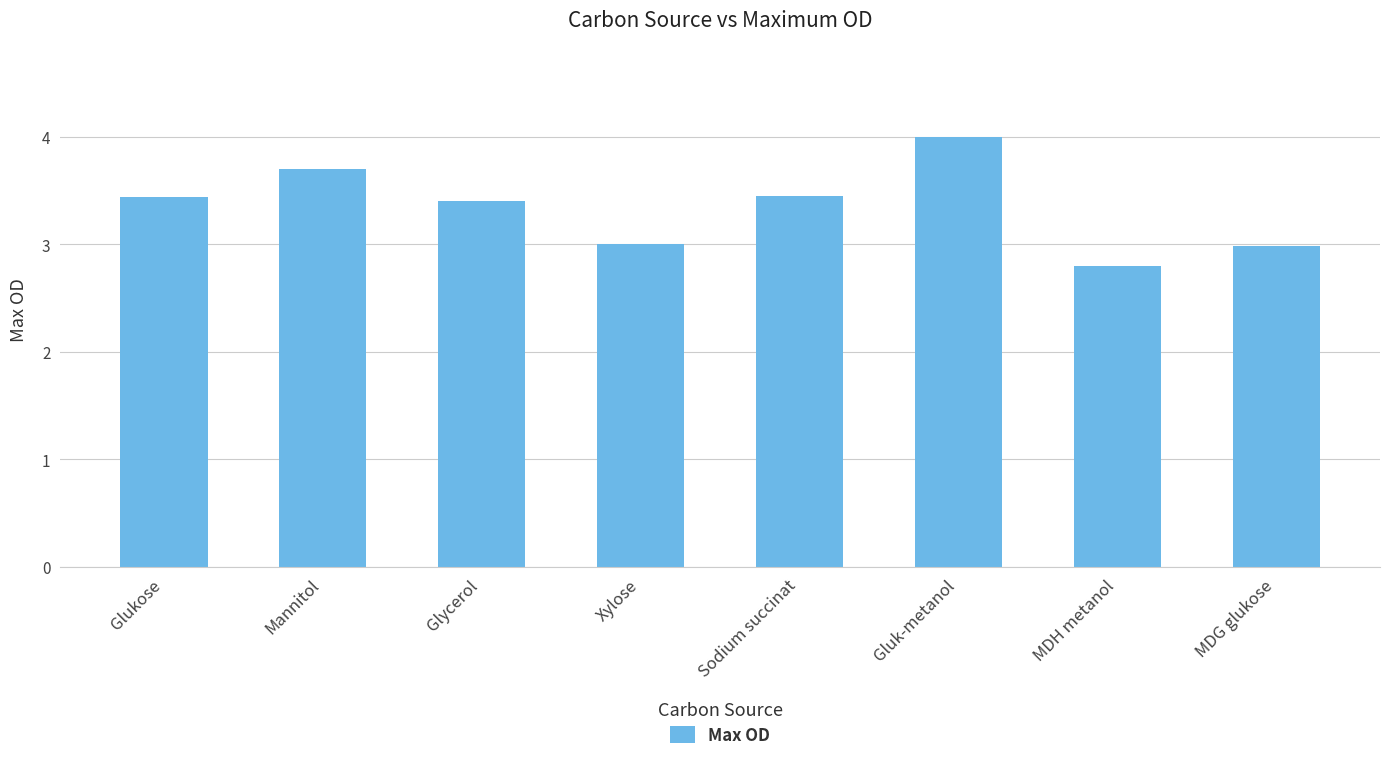

At which category does the chart reach its minimum across all series?

MDH metanol